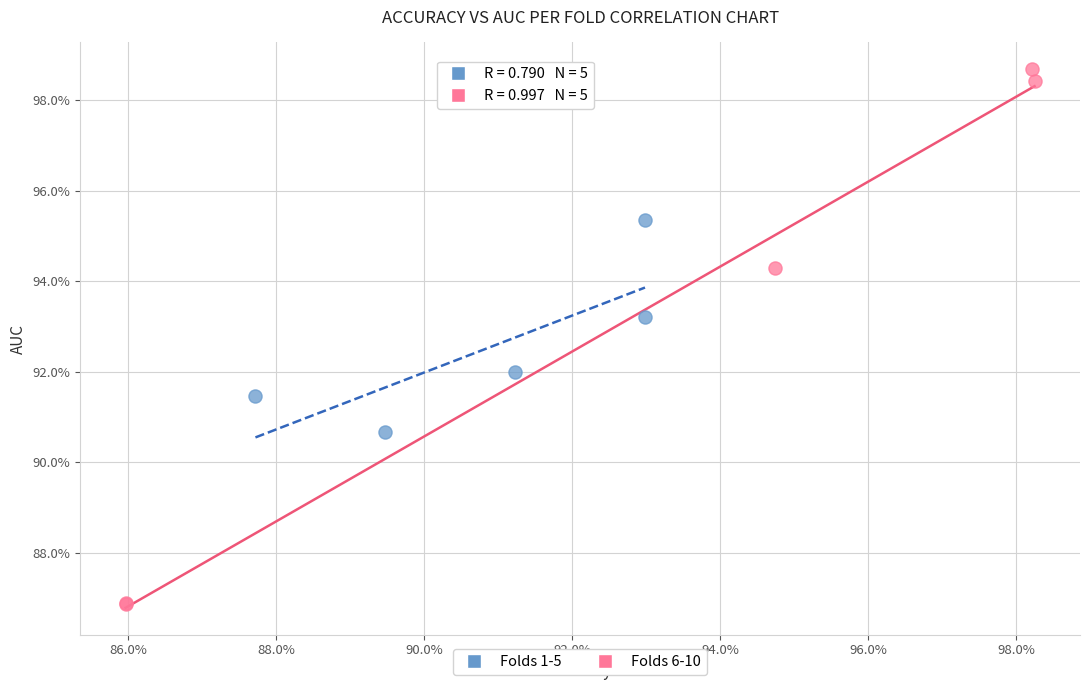

Which series reaches the minimum Y coordinate?

Folds 6-10